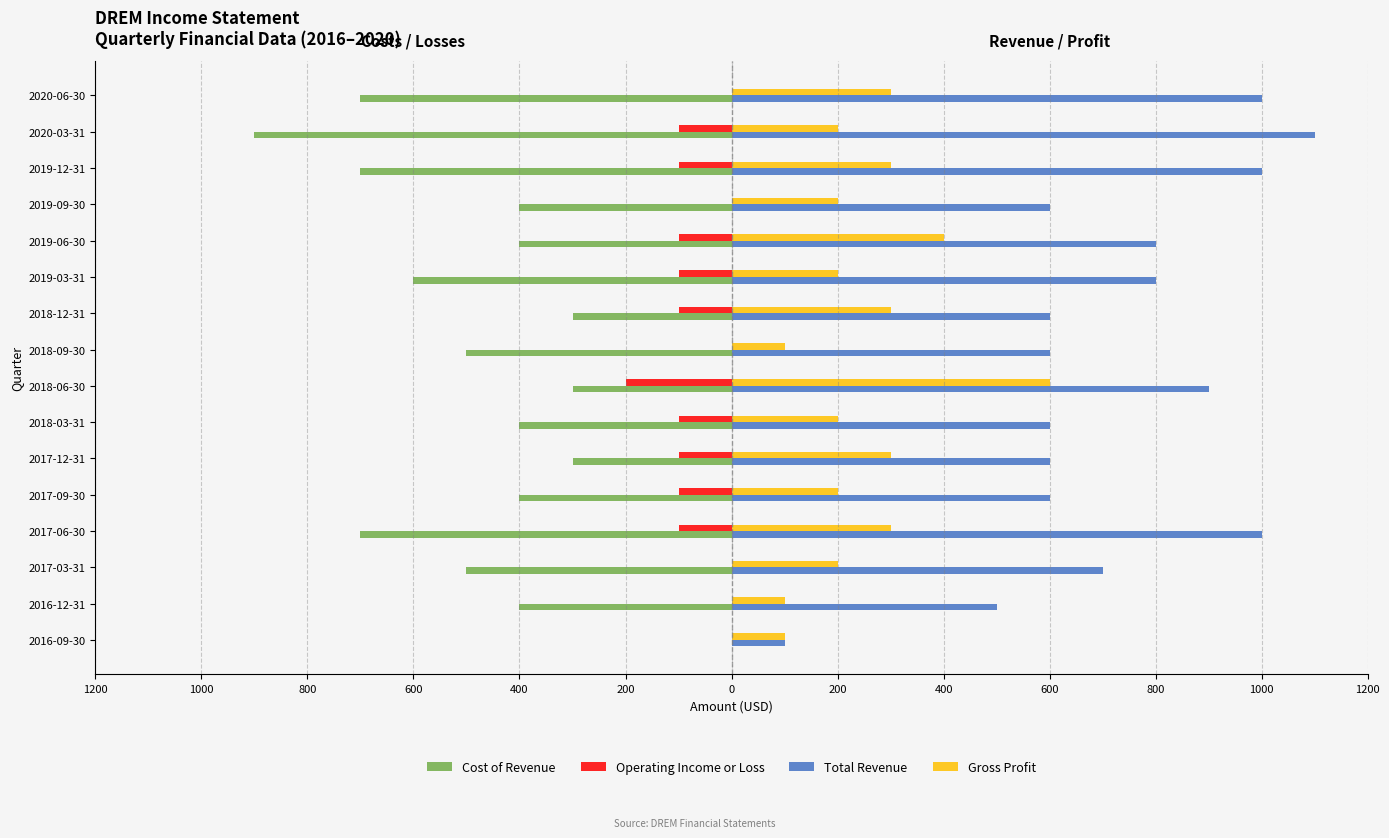

What is the lowest value of the Cost of Revenue series?

-900